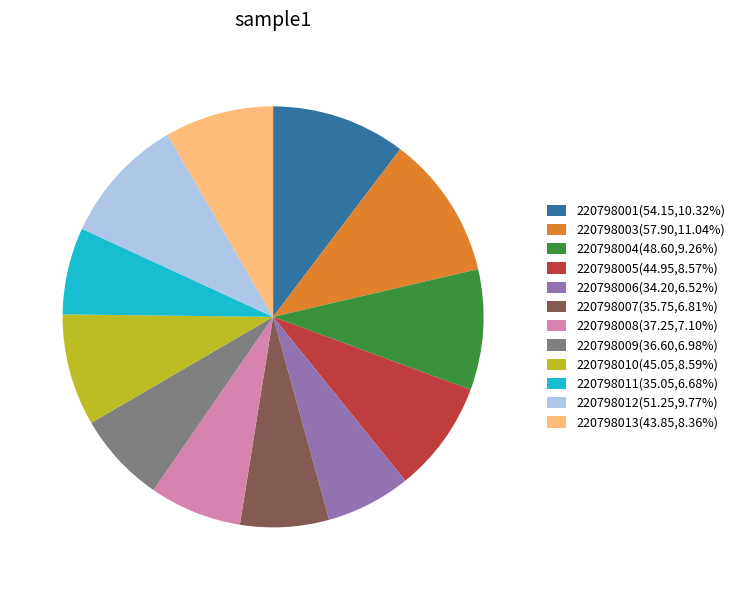

Is there a majority slice in this chart?

No